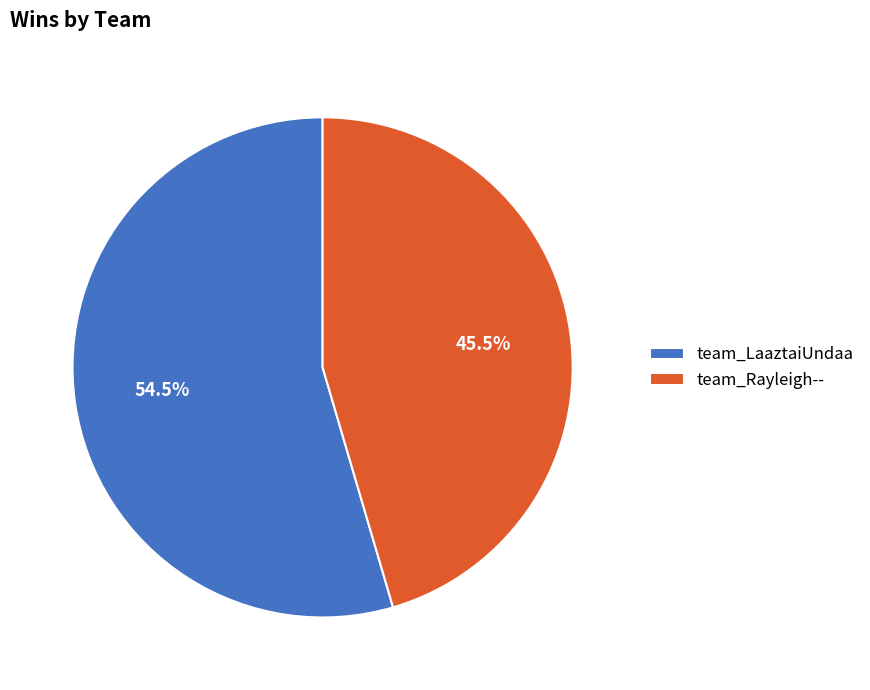

To the nearest percent, what is the difference between the largest and smallest slice percentages?

9%